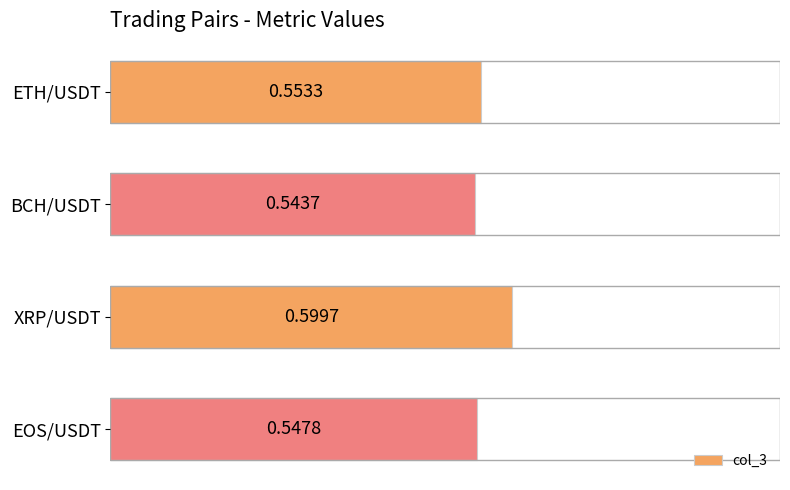

What is the difference between the maximum and second lowest values?

0.1